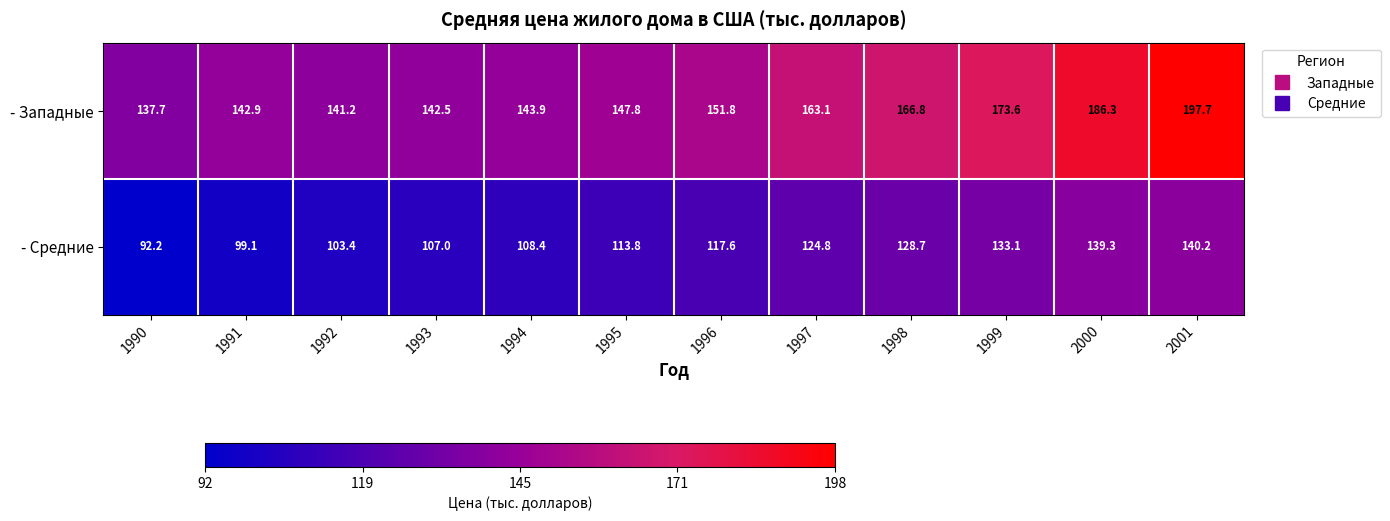

What is the smallest value displayed?

92.2